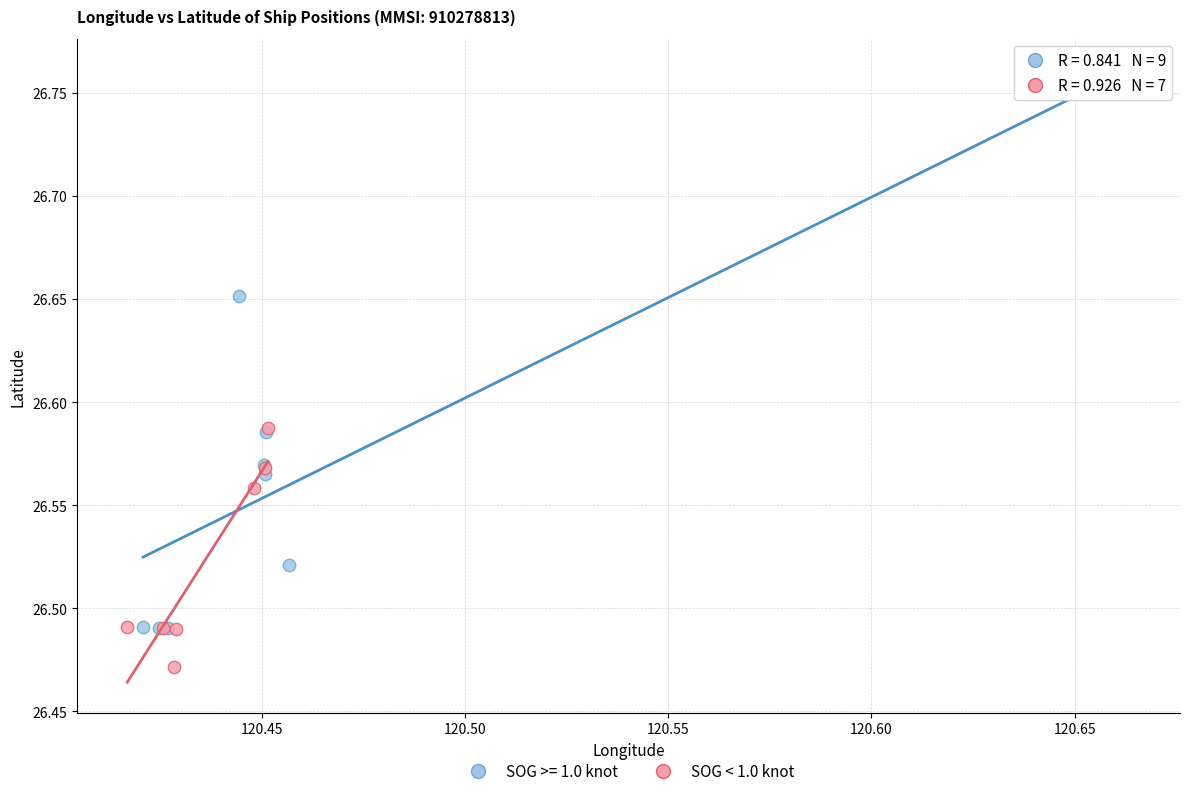

Which series reaches the maximum Y coordinate?

SOG >= 1.0 knot